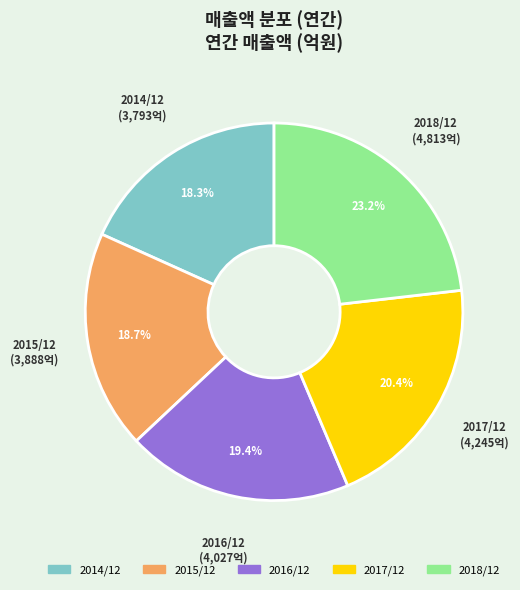

Approximately how many times larger is the value at 2016/12 compared to 2018/12?

0.8